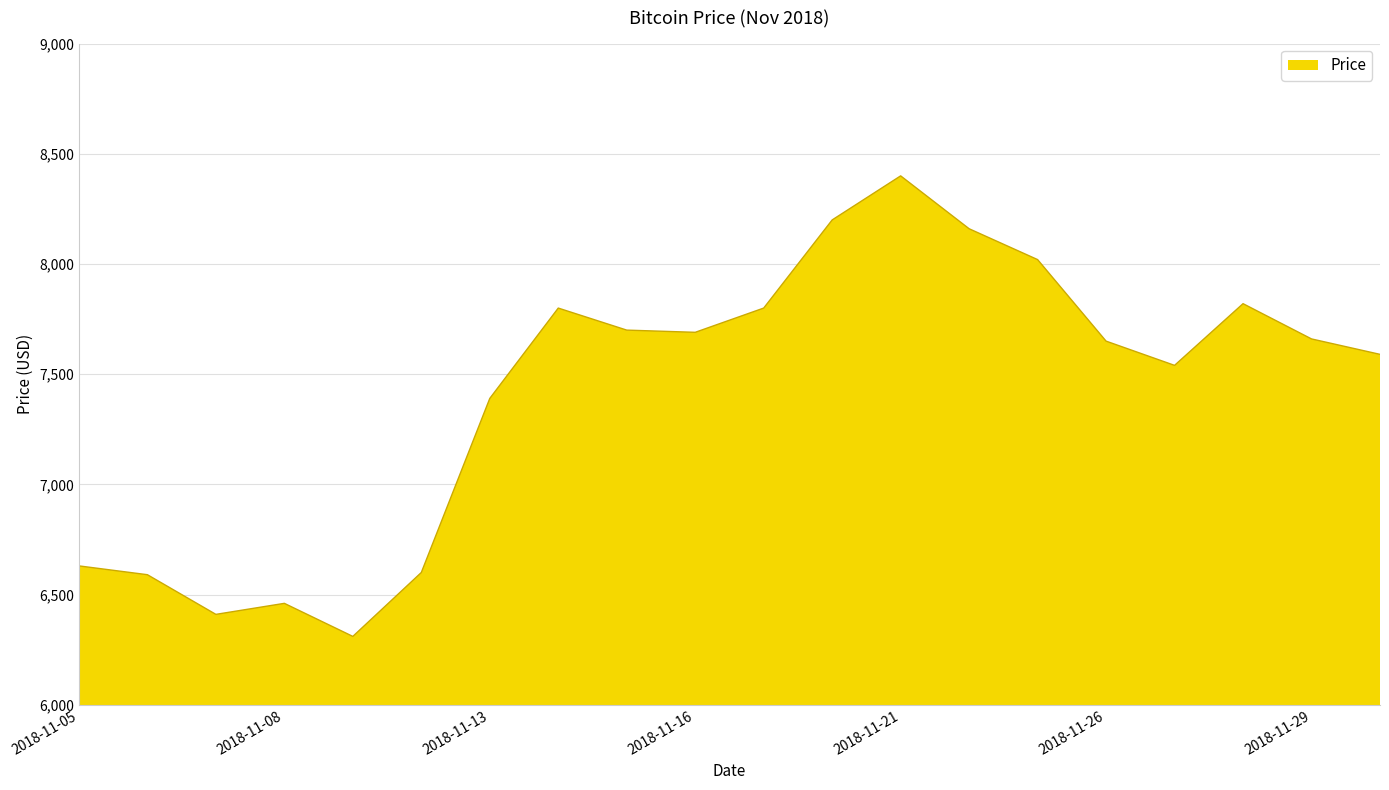

What is the maximum value shown in the chart?

8400